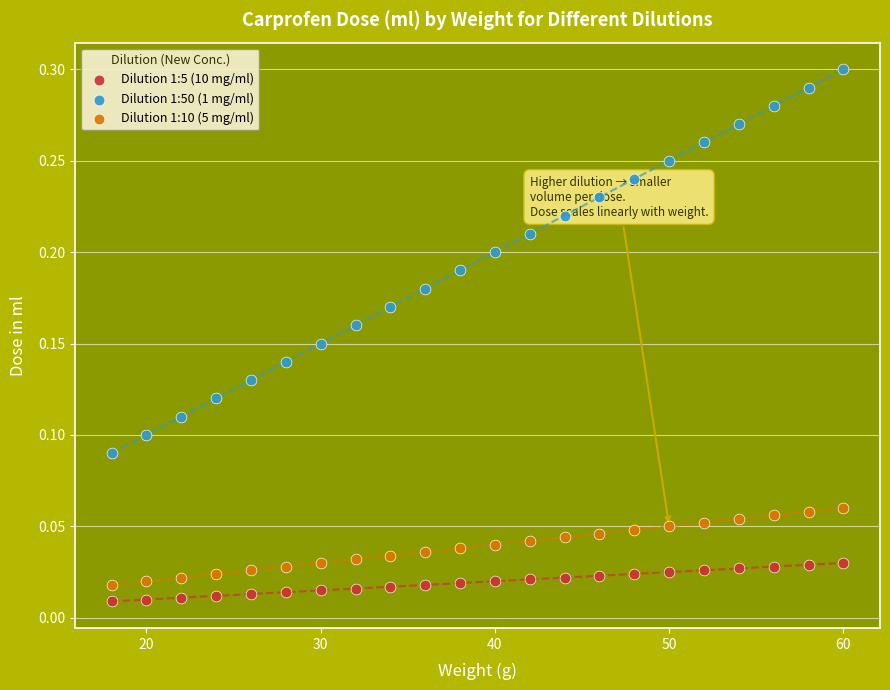

Across all data points, what is the range of X values (max minus min)?

42.0